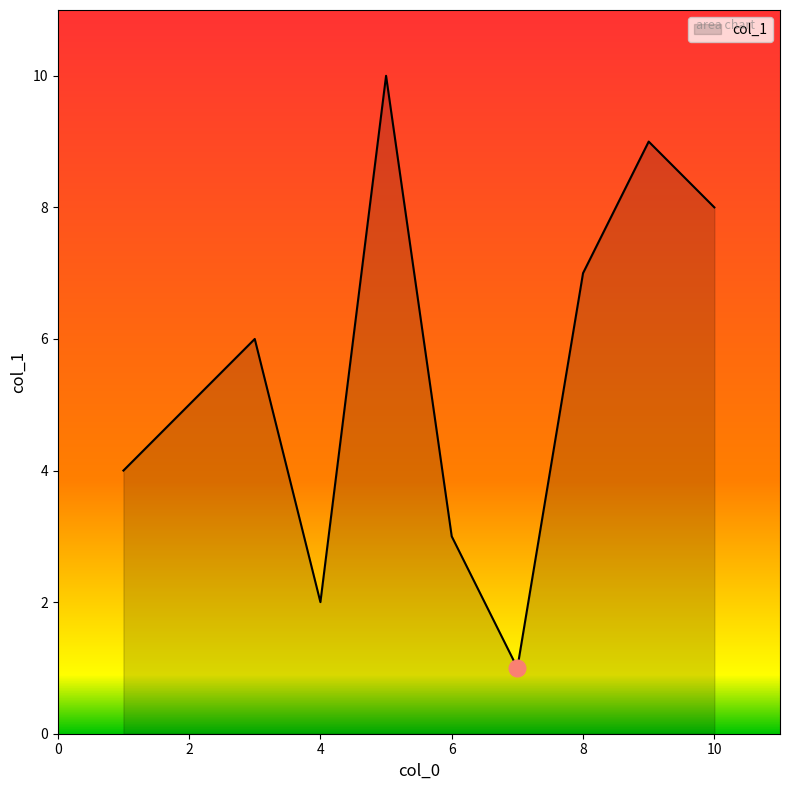

What is the difference between the maximum and minimum values?

9